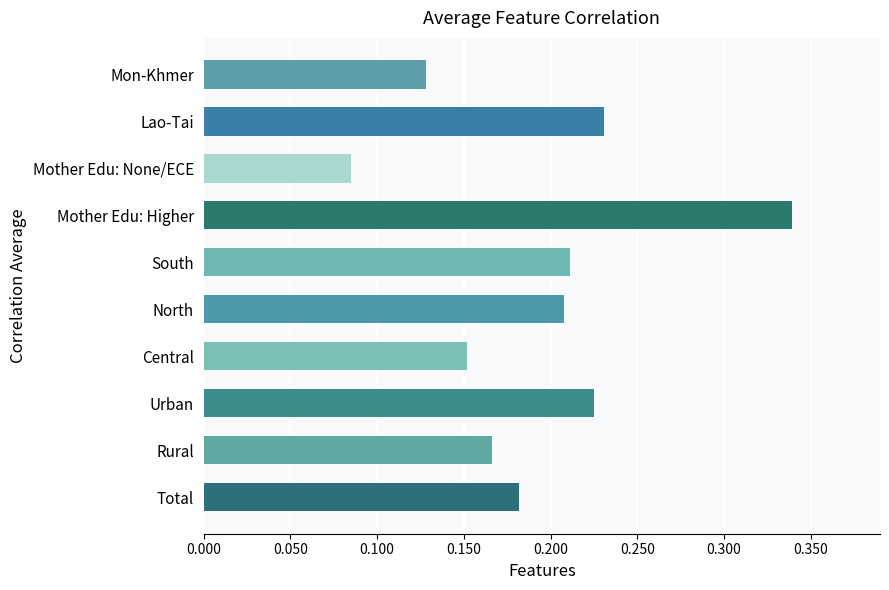

Which category has the highest value across all series?

Mother Edu: Higher